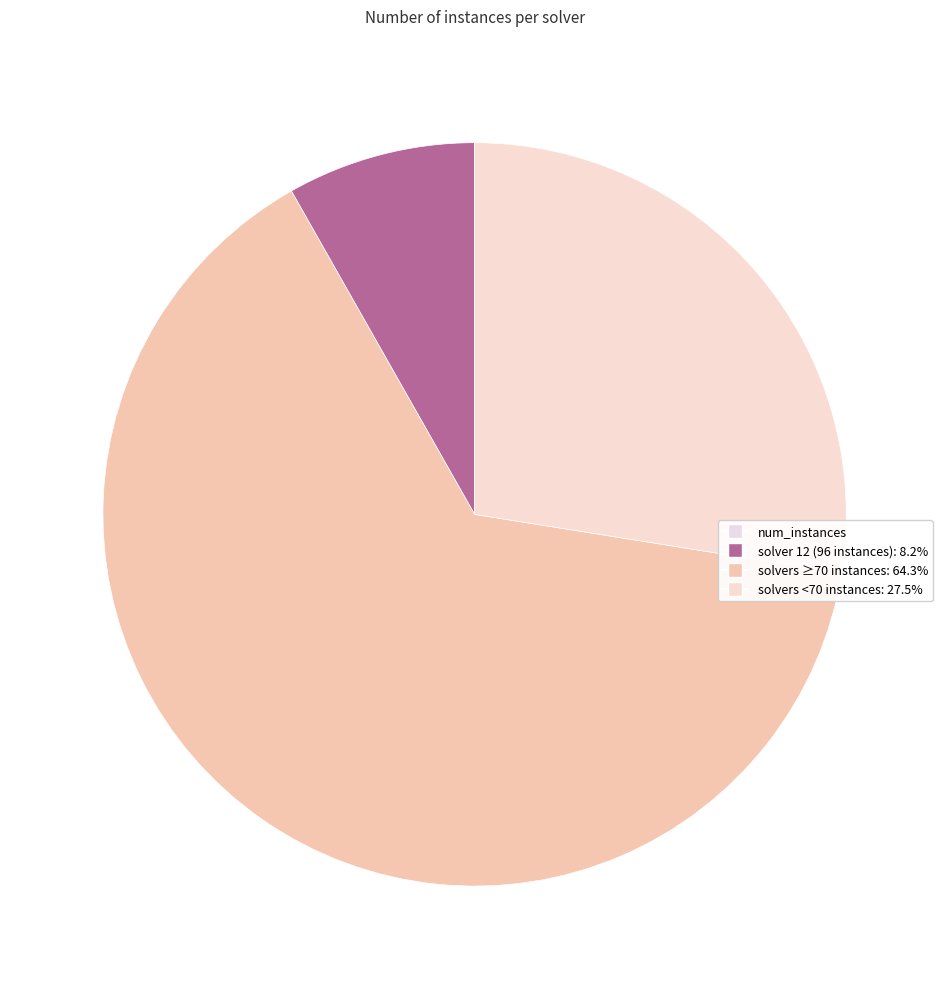

Count the number of slices in the pie.

3